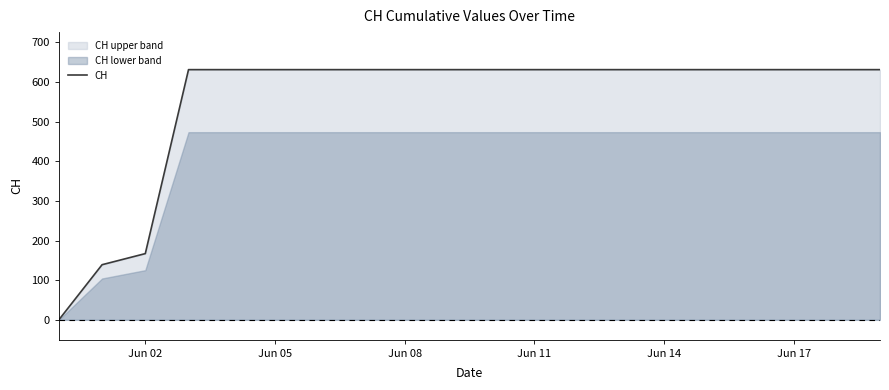

The value of CH at Jun 11 is 1130. True or false?

False